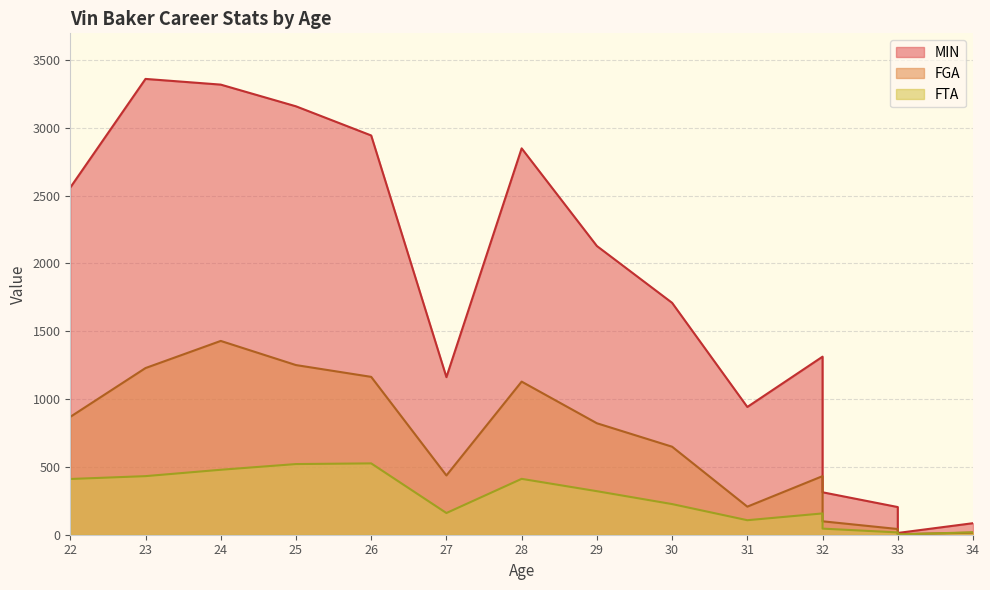

What is the spread (max minus min) of values at 24?

2840